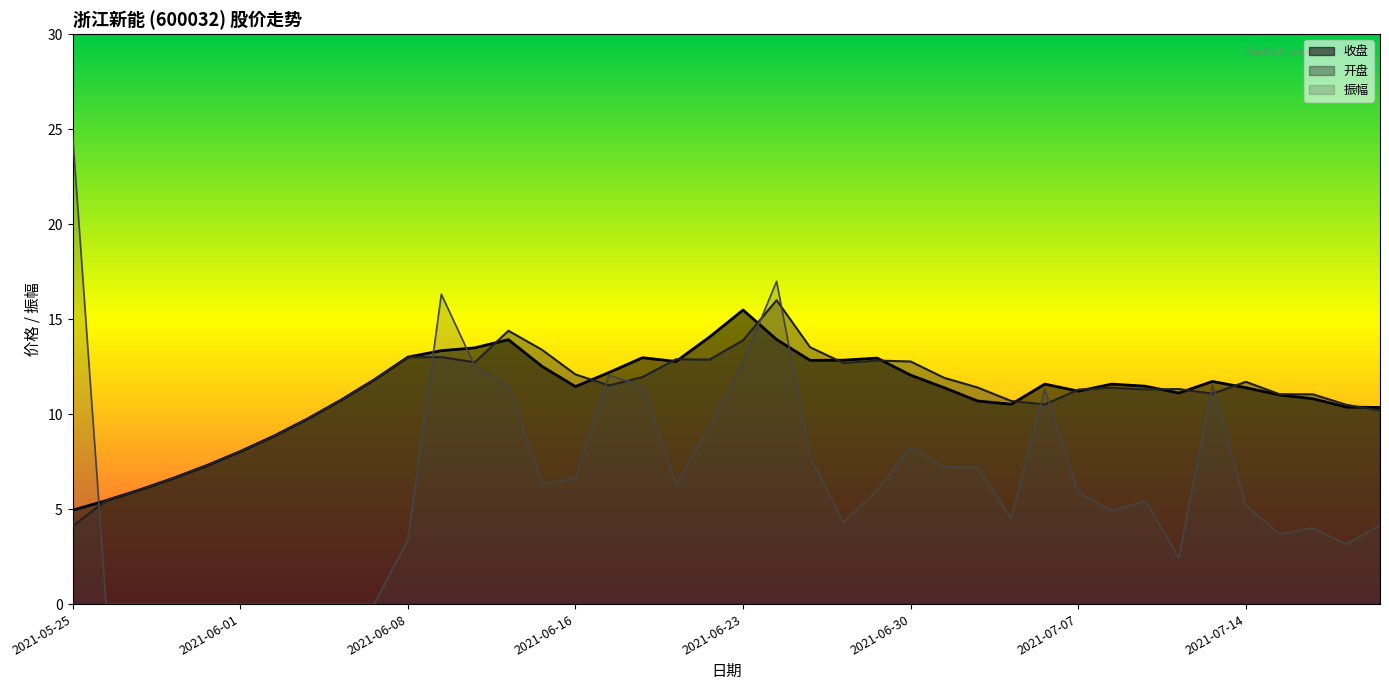

Reading left to right, what are all the values shown in this chart?

收盘: 2021-05-25=4.9	2021-05-26=5.5	2021-05-27=6.0	2021-05-28=6.6	2021-05-31=7.3	2021-06-01=8.0	2021-06-02=8.8	2021-06-03=9.7	2021-06-04=10.7	2021-06-07=11.8	2021-06-08=13.0	2021-06-09=13.3	2021-06-10=13.5	2021-06-11=13.9	2021-06-15=12.5	2021-06-16=11.4	2021-06-17=12.2	2021-06-18=13.0	2021-06-21=12.8	2021-06-22=14.1	2021-06-23=15.5	2021-06-24=13.9	2021-06-25=12.8	2021-06-28=12.8	2021-06-29=12.9	2021-06-30=12.1	2021-07-01=11.4	2021-07-02=10.7	2021-07-05=10.5	2021-07-06=11.6	2021-07-07=11.2	2021-07-08=11.6	2021-07-09=11.5	2021-07-12=11.1	2021-07-13=11.7	2021-07-14=11.4	2021-07-15=11.0	2021-07-16=10.8	2021-07-19=10.4	2021-07-20=10.3
开盘: 2021-05-25=4.1	2021-05-26=5.5	2021-05-27=6.0	2021-05-28=6.6	2021-05-31=7.3	2021-06-01=8.0	2021-06-02=8.8	2021-06-03=9.7	2021-06-04=10.7	2021-06-07=11.8	2021-06-08=13.0	2021-06-09=13.0	2021-06-10=12.7	2021-06-11=14.4	2021-06-15=13.4	2021-06-16=12.1	2021-06-17=11.5	2021-06-18=11.9	2021-06-21=12.9	2021-06-22=12.9	2021-06-23=13.9	2021-06-24=16.0	2021-06-25=13.5	2021-06-28=12.7	2021-06-29=12.8	2021-06-30=12.8	2021-07-01=11.9	2021-07-02=11.4	2021-07-05=10.7	2021-07-06=10.5	2021-07-07=11.3	2021-07-08=11.4	2021-07-09=11.3	2021-07-12=11.3	2021-07-13=11.1	2021-07-14=11.7	2021-07-15=11.1	2021-07-16=11.0	2021-07-19=10.5	2021-07-20=10.2
振幅: 2021-05-25=24.7	2021-05-26=0.0	2021-05-27=0.0	2021-05-28=0.0	2021-05-31=0.0	2021-06-01=0.0	2021-06-02=0.0	2021-06-03=0.0	2021-06-04=0.0	2021-06-07=0.0	2021-06-08=3.4	2021-06-09=16.3	2021-06-10=12.5	2021-06-11=11.5	2021-06-15=6.3	2021-06-16=6.6	2021-06-17=12.1	2021-06-18=11.5	2021-06-21=6.3	2021-06-22=9.3	2021-06-23=12.7	2021-06-24=17.0	2021-06-25=7.8	2021-06-28=4.3	2021-06-29=6.0	2021-06-30=8.3	2021-07-01=7.2	2021-07-02=7.2	2021-07-05=4.5	2021-07-06=11.3	2021-07-07=5.9	2021-07-08=4.9	2021-07-09=5.4	2021-07-12=2.4	2021-07-13=11.5	2021-07-14=5.2	2021-07-15=3.7	2021-07-16=4.0	2021-07-19=3.1	2021-07-20=4.2